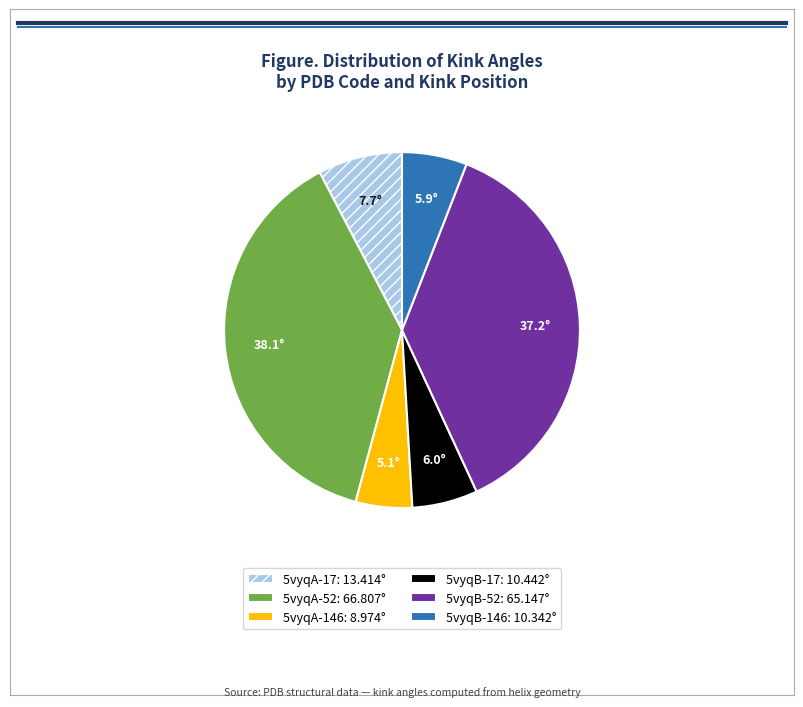

Is 5vyqA-146 the majority of the pie?

No